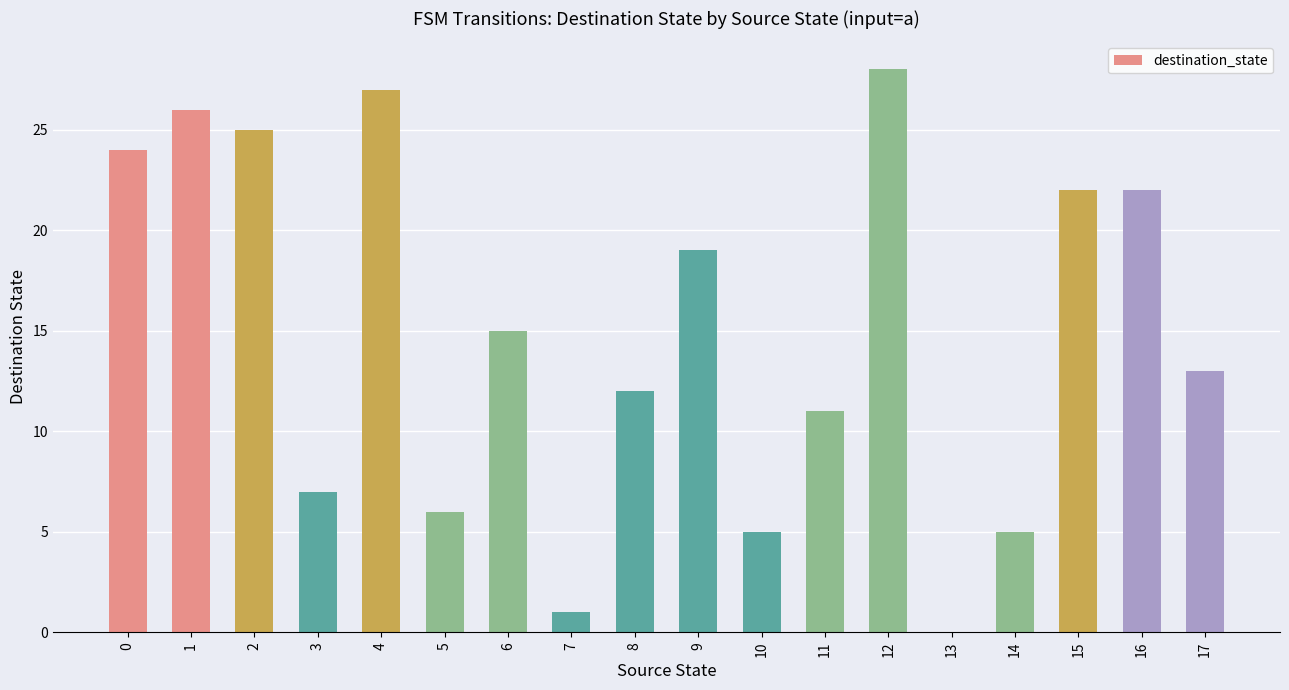

What is the maximum value shown in the chart?

28